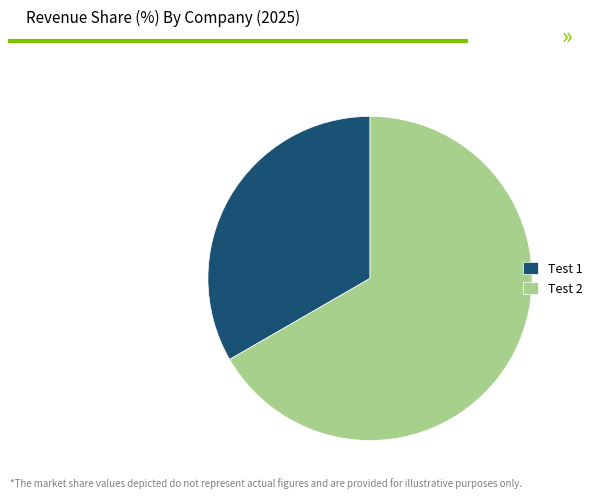

Which slice is the smallest?

Test 1